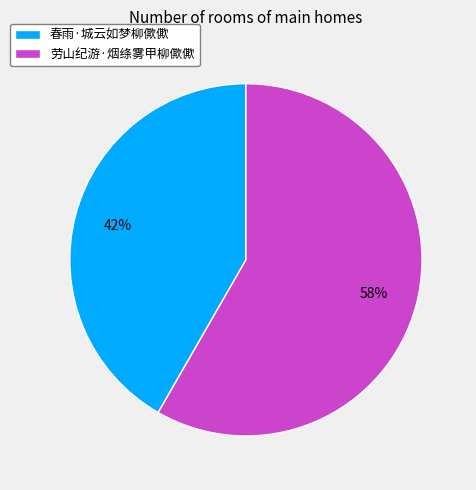

To the nearest percent, what is the average slice percentage?

50%